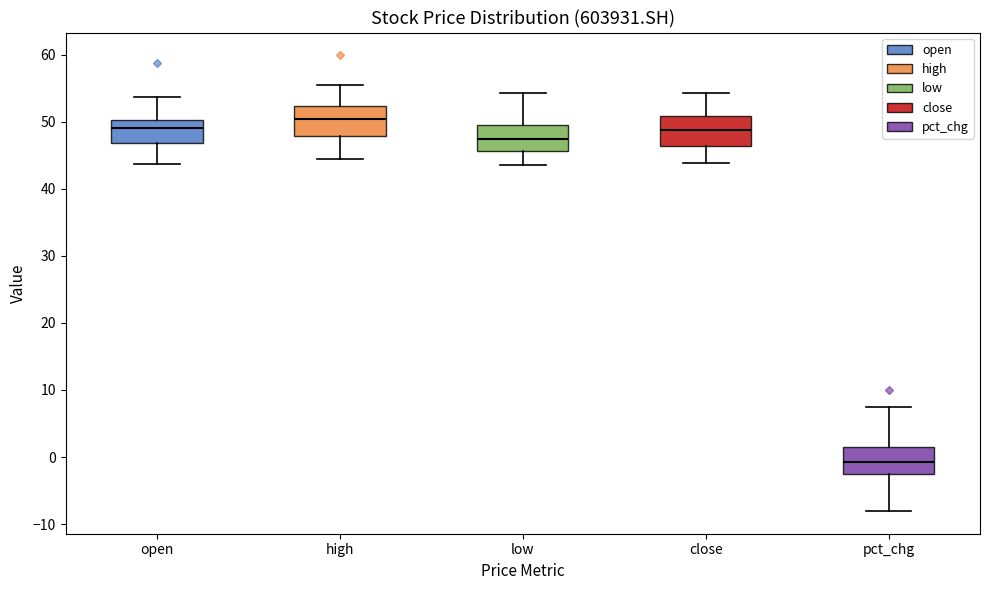

Where is the lower edge of the box for close on the y-axis? The values are not printed on the chart, so give them approximately, as read against the axis.

46